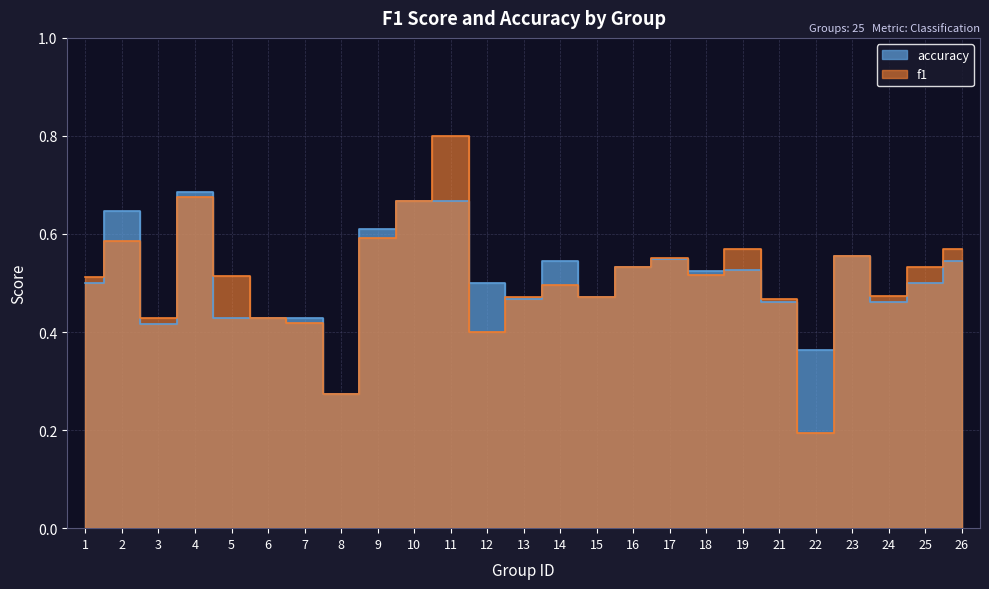

What is the value of the accuracy point at the 25th from the left?

0.5